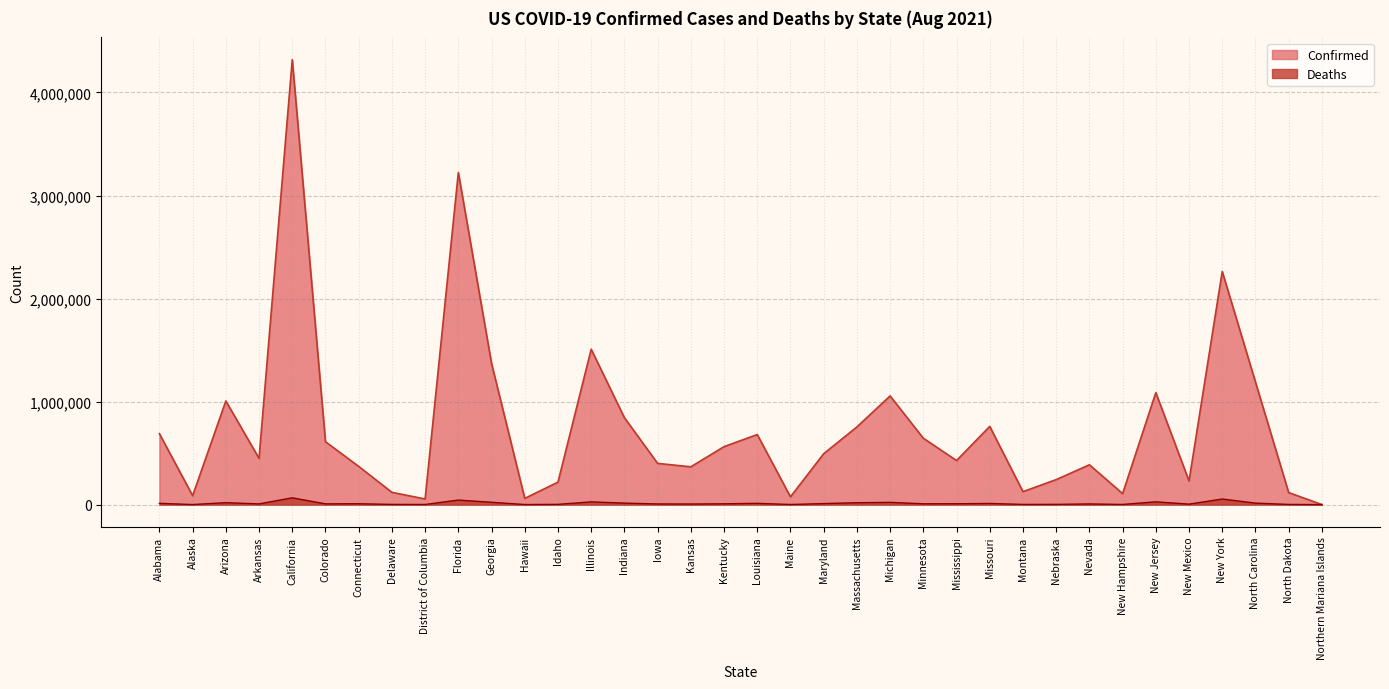

True or false: Confirmed and Deaths cross at least once.

False